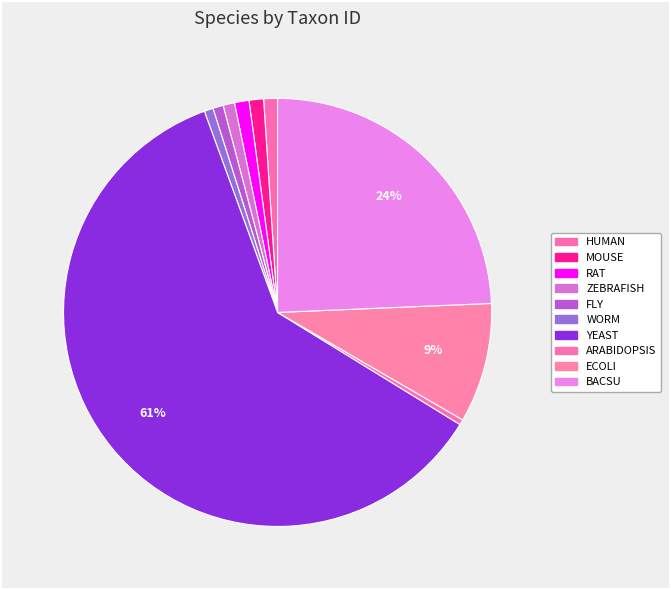

Is there any slice that represents more than half of the pie?

Yes